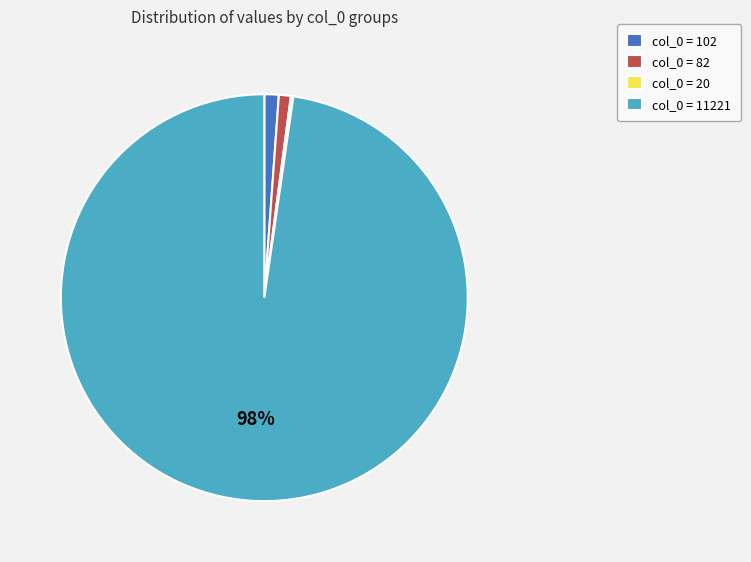

To the nearest percent, what portion does col_0 = 102 represent?

1%